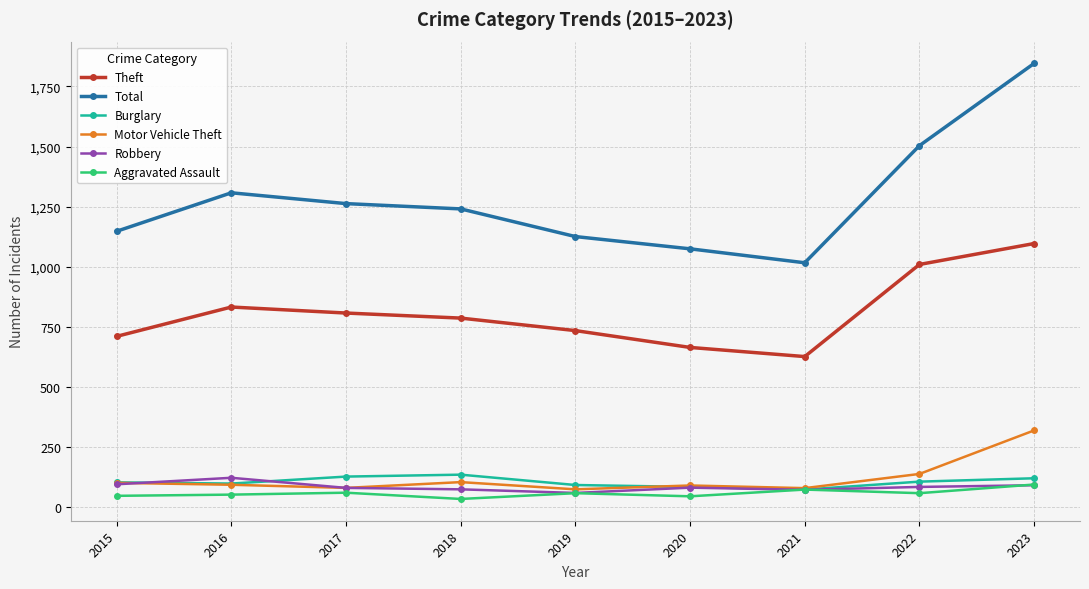

Which series changed the most between 2017 and 2022?

Total